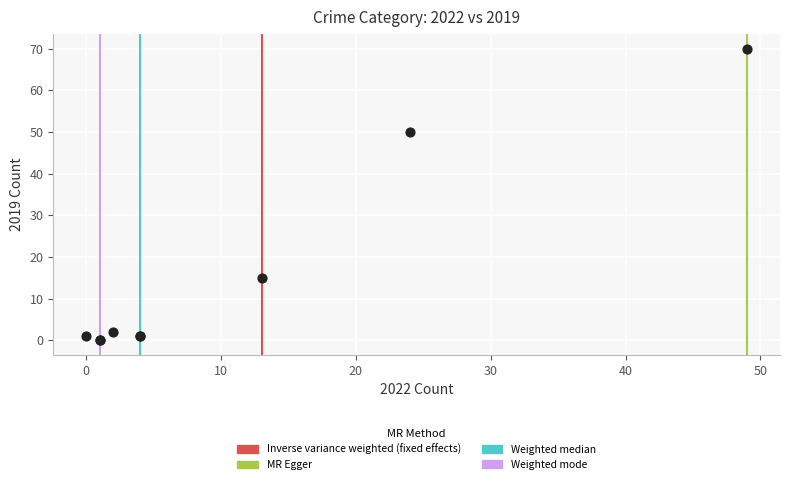

What Y value in the scatter plot is closest to 35?

50